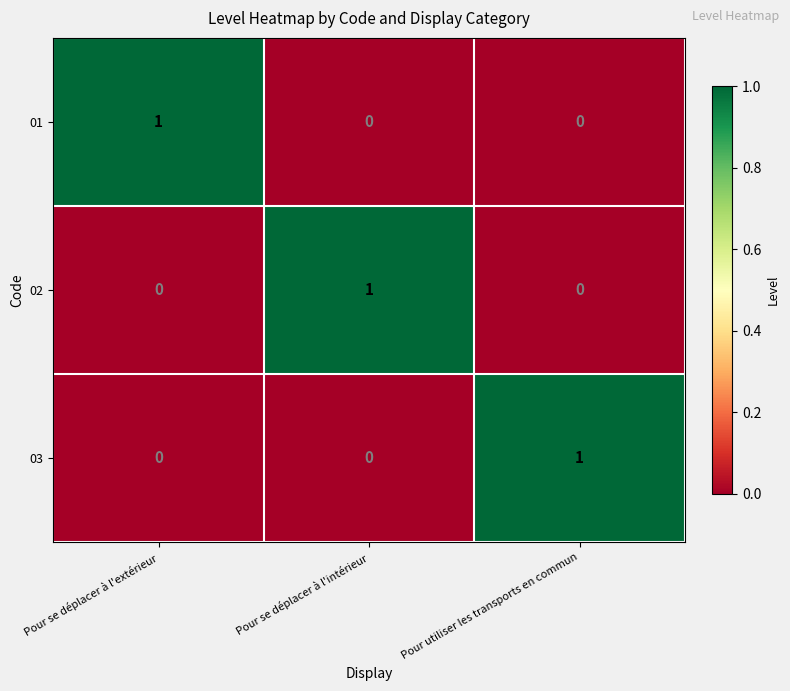

Count the 02 values in the range 0 to 1.

3